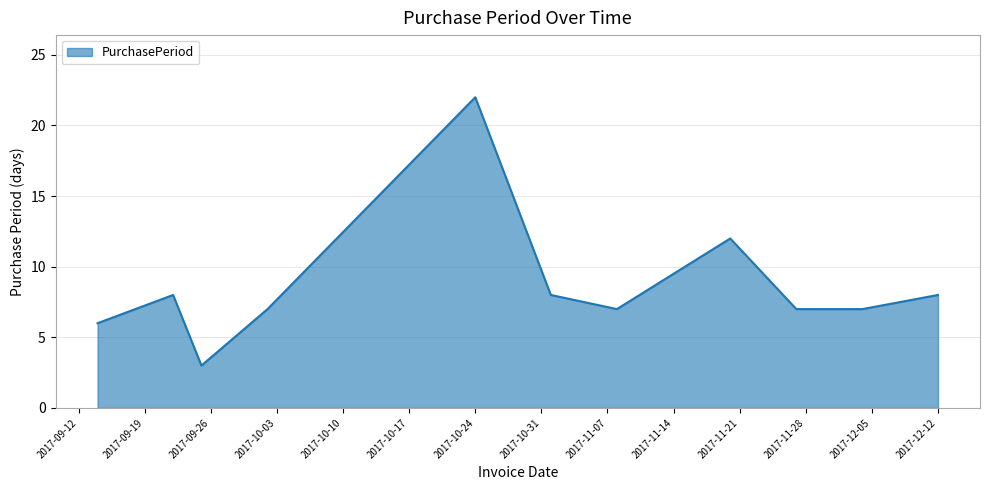

What is the maximum value shown in the chart?

22